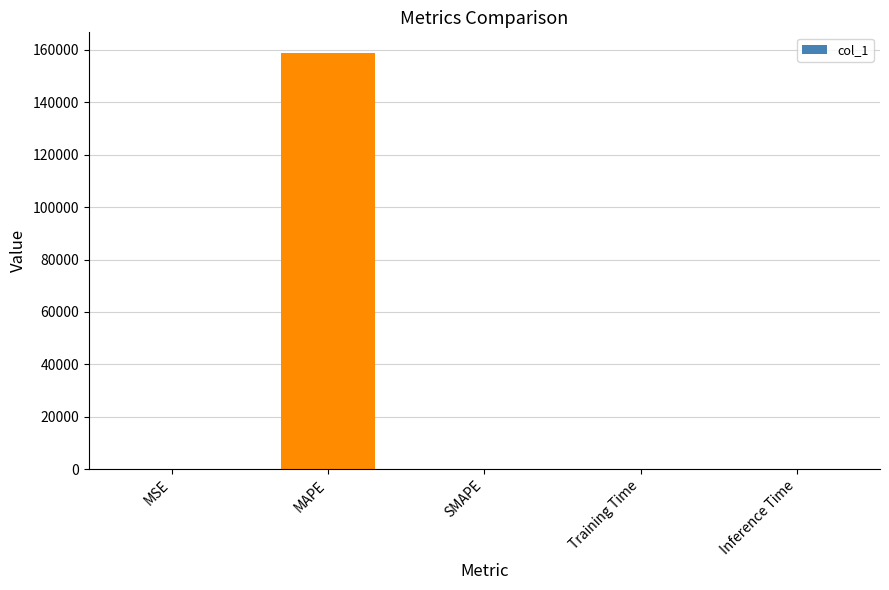

What is the sum of all values?

158948.8